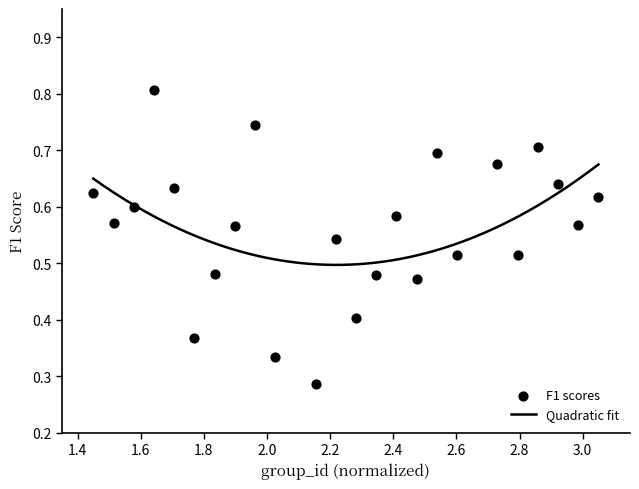

What is the range of X values (max minus min)?

1.6